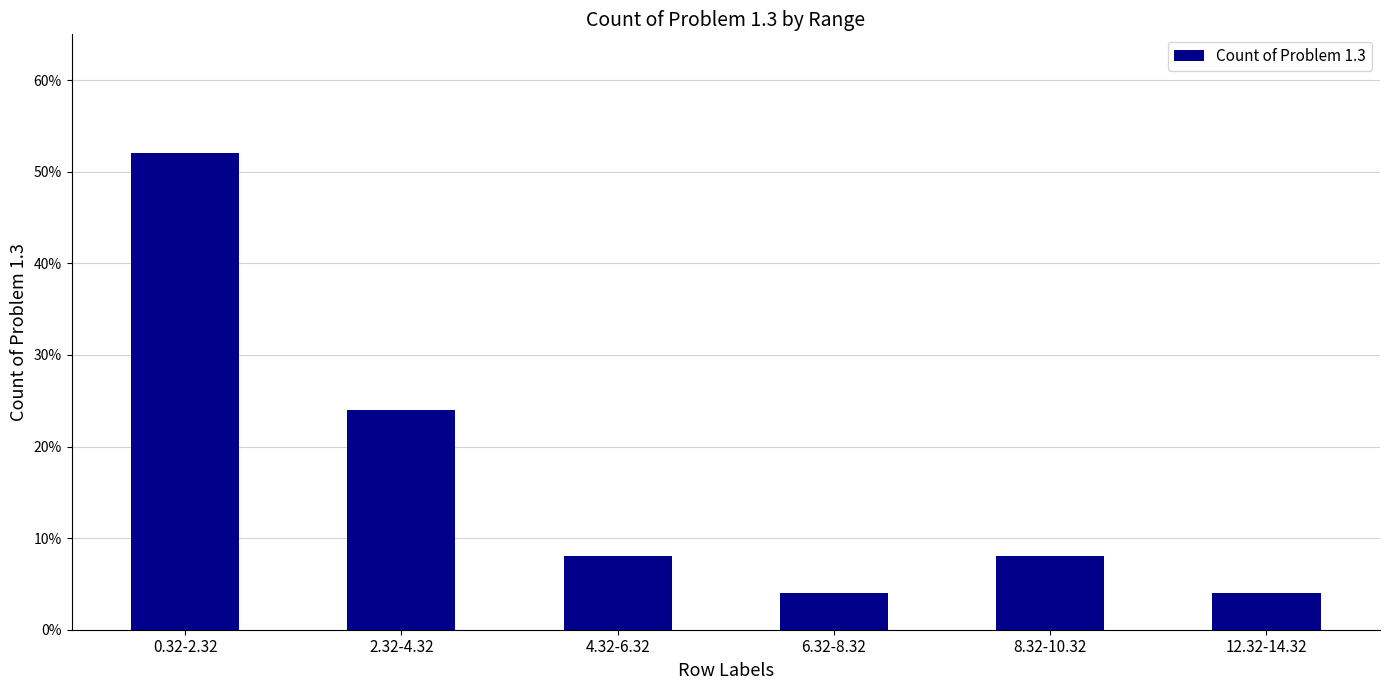

The value at 4.32-6.32 is 0.0. True or false?

False